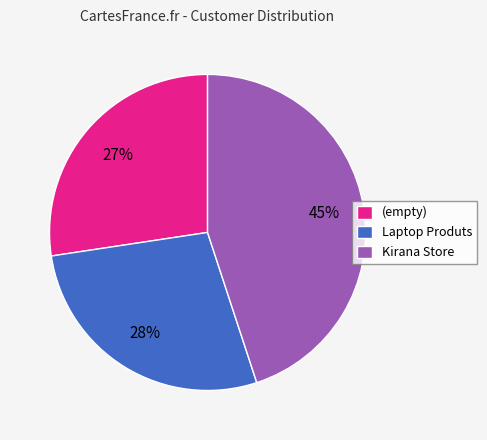

Approximately how many times larger is the value at Laptop Produts compared to Kirana Store?

0.6